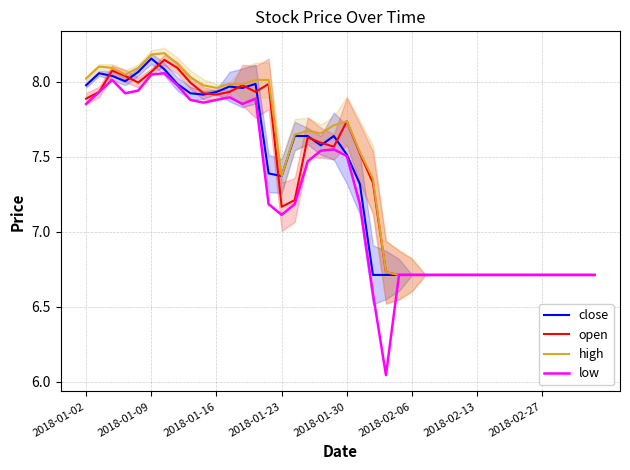

Where does the close series first go above 7?

2018-01-02